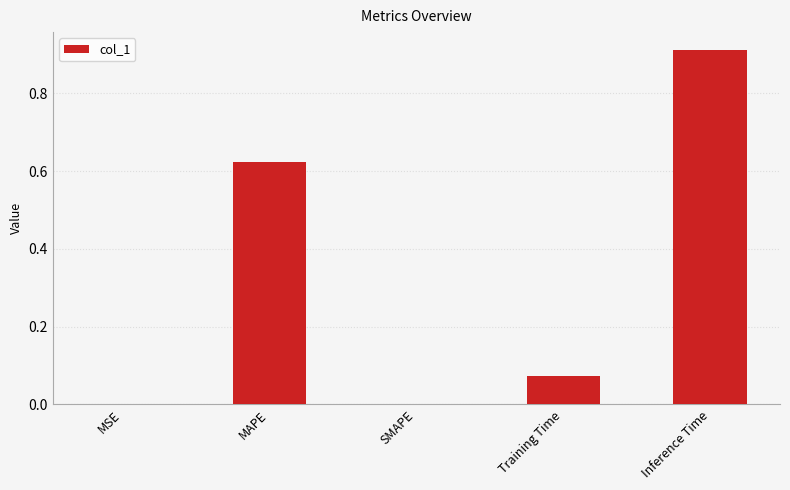

What is the change in value from SMAPE to Inference Time?

+0.9